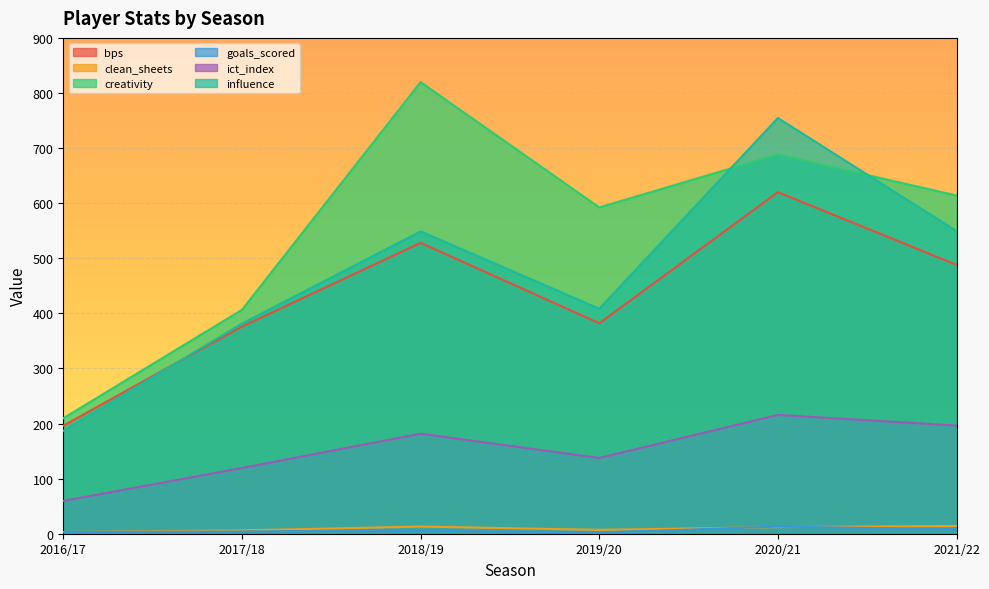

At which label does goals_scored first exceed 6?

2020/21